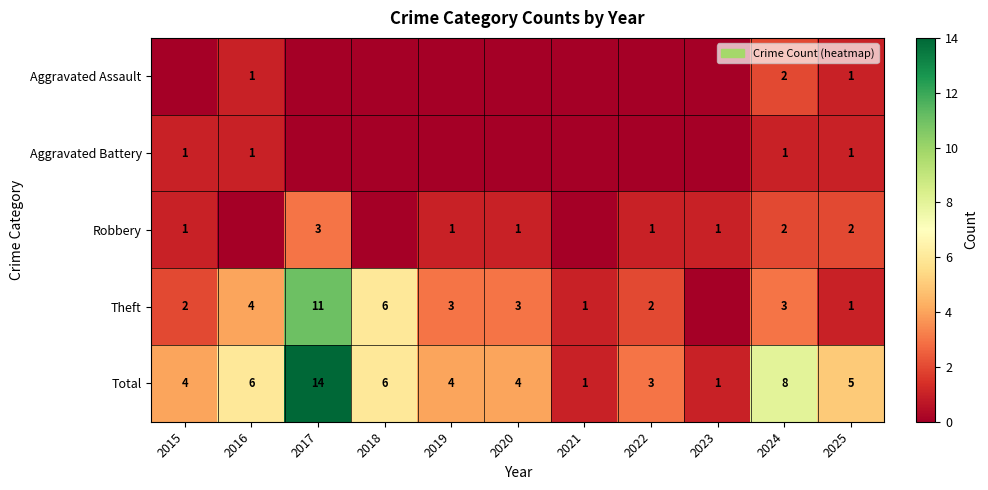

What is the difference between the highest and lowest values at 2024?

7